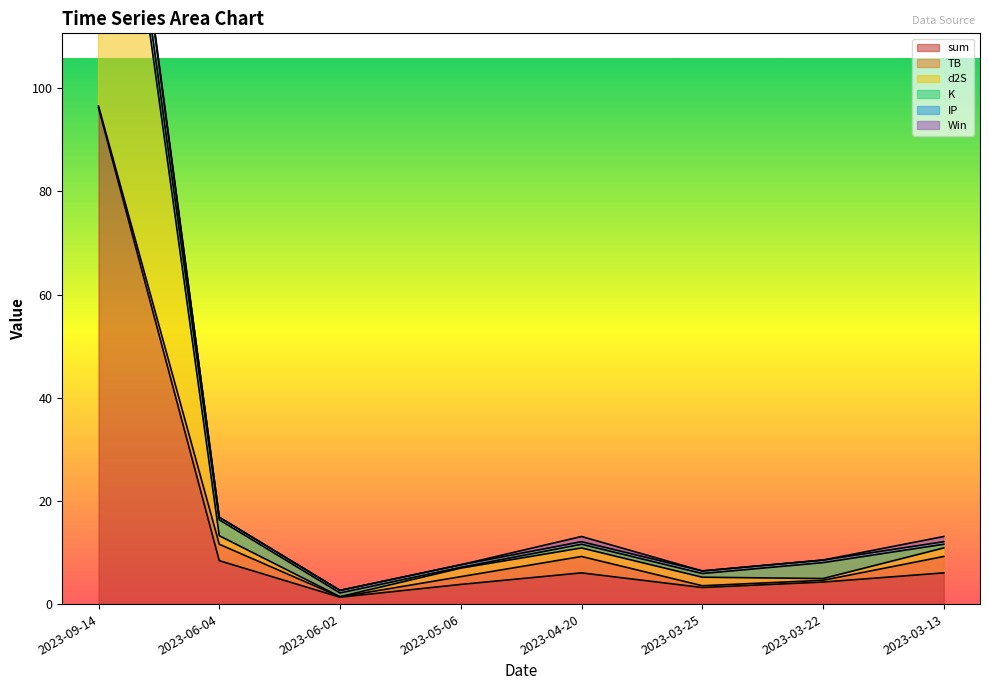

True or false: IP has more than 1 interior local peaks.

False